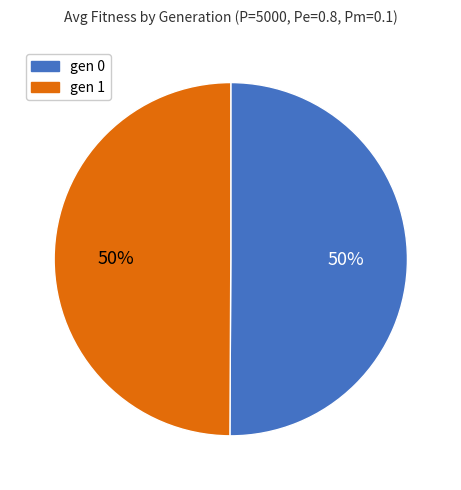

Do gen 0 and gen 1 together represent more than half of the pie?

Yes